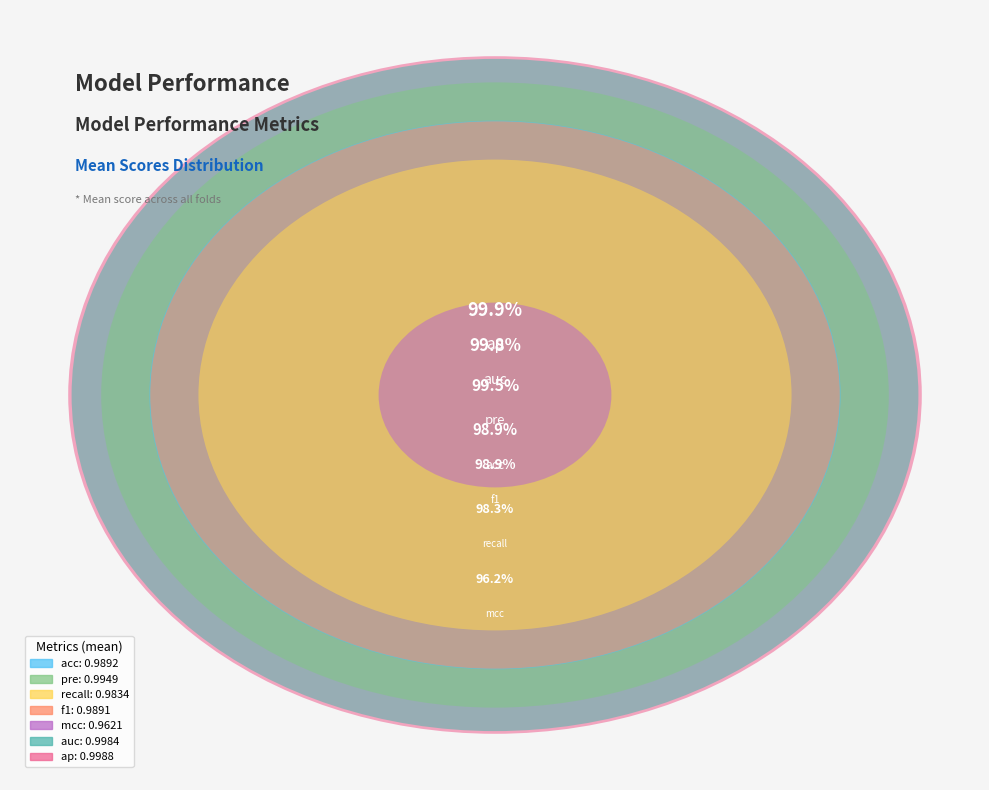

Rank the categories by value from highest to lowest.

ap, auc, pre, acc, f1, recall, mcc